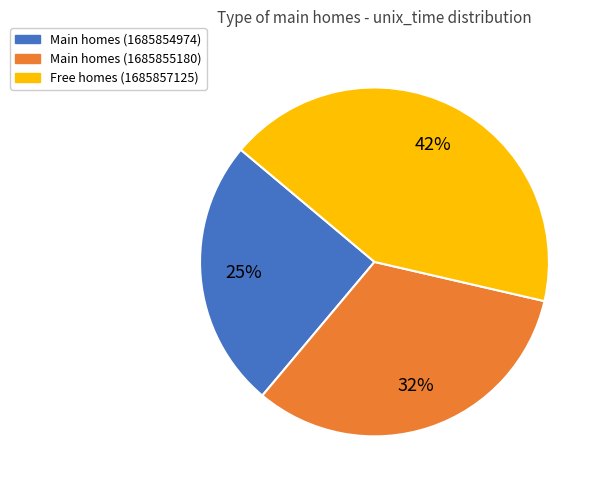

To the nearest percent, what is the difference between the largest and smallest slice percentages?

17%